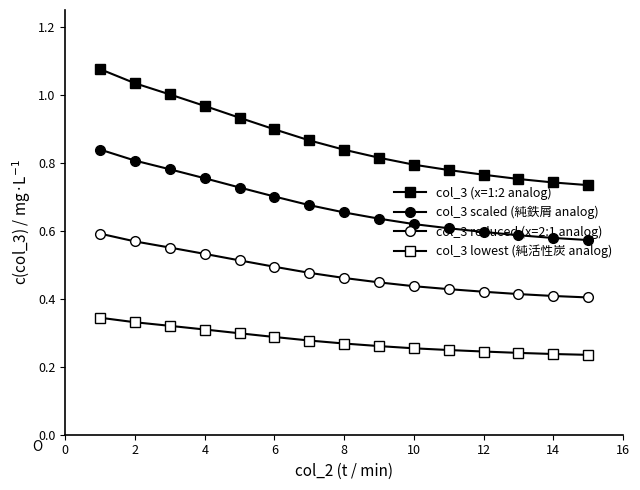

What is the value of the col_3 (x=1:2 analog) point at the 10th from the left?

0.8